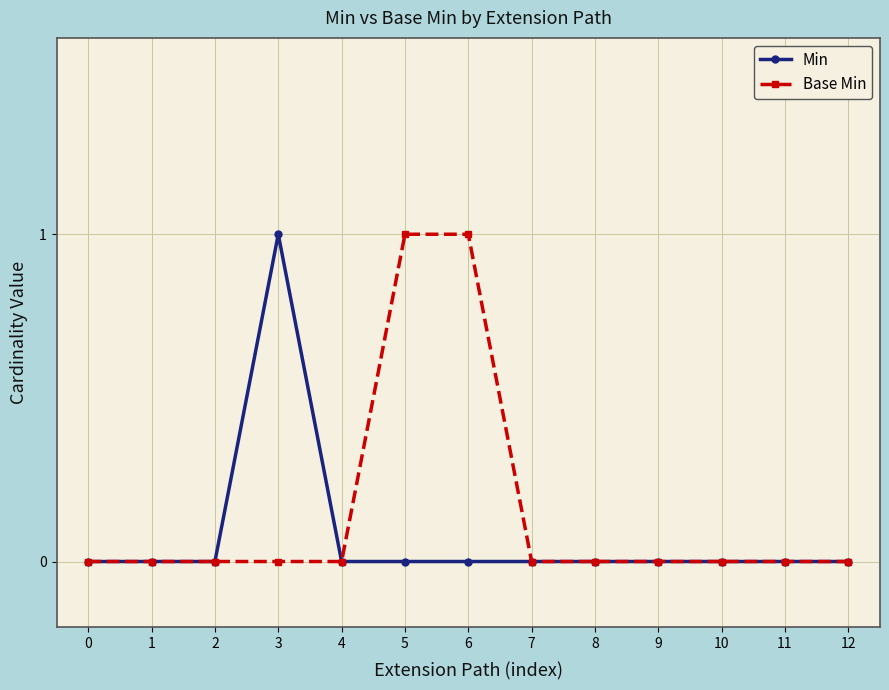

Reading left to right, list all the values displayed in this chart.

Min: 0	0	0	1	0	0	0	0	0	0	0	0	0
Base Min: 0	0	0	0	0	1	1	0	0	0	0	0	0